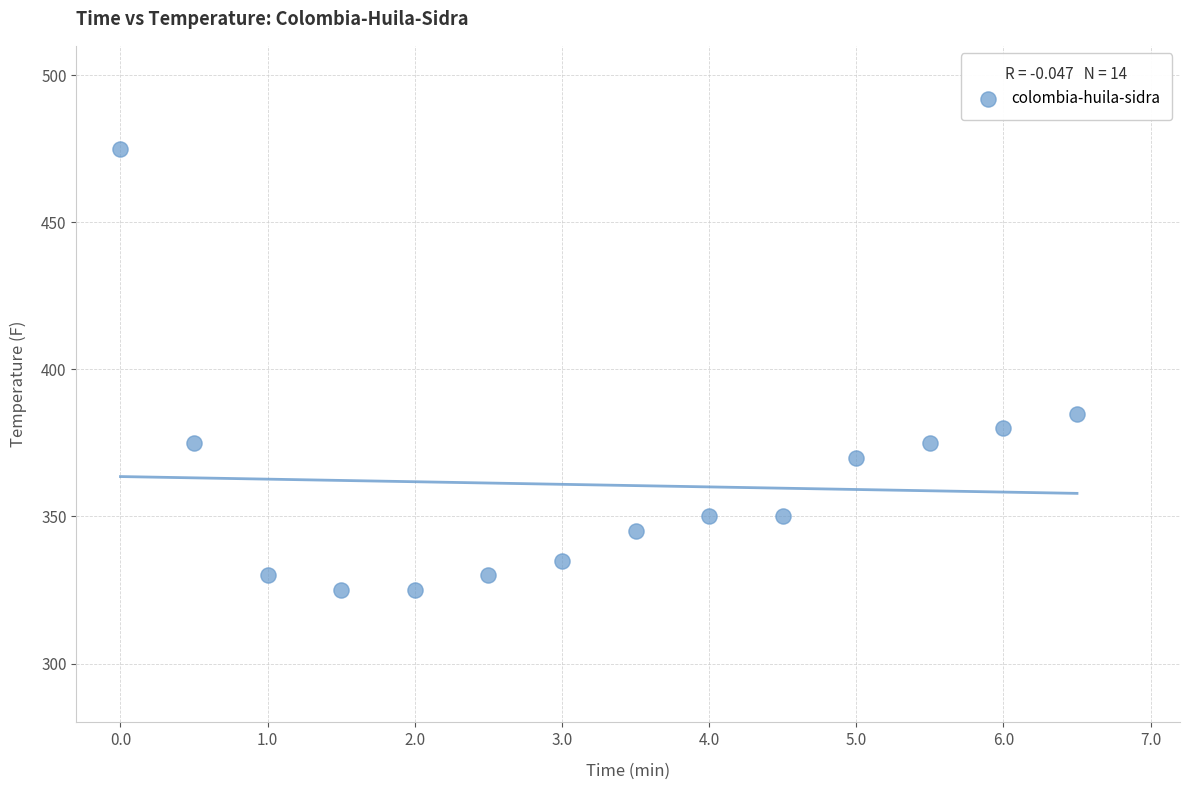

What Y value in the scatter plot is closest to 400?

385